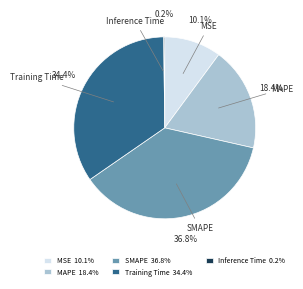

What is the ratio of the value at SMAPE to the value at Training Time?

1.1